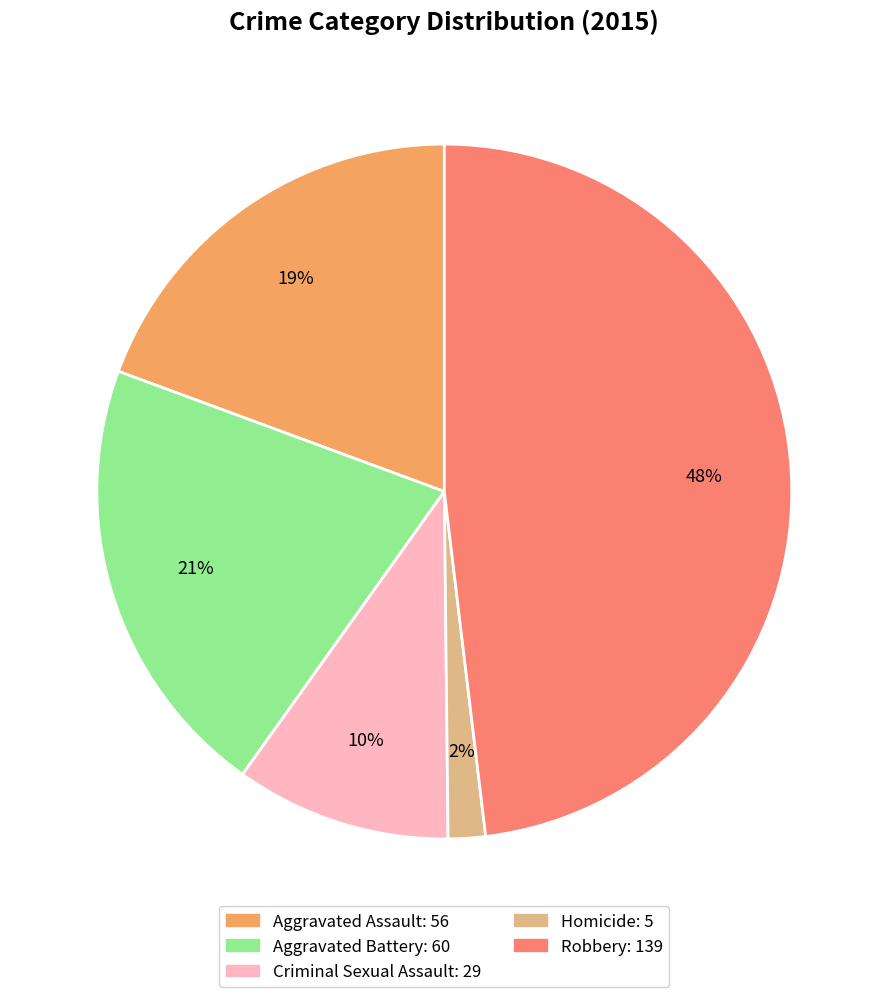

How many segments does this pie chart have?

5